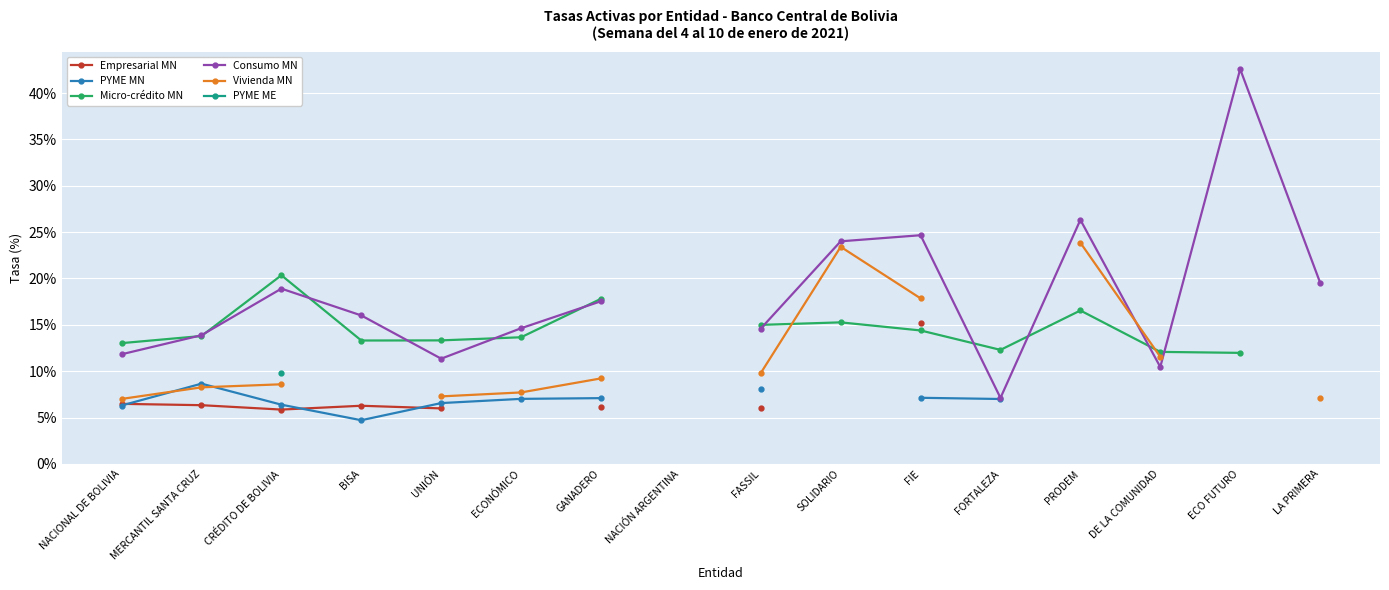

How many data points in PYME MN are less than 8?

8